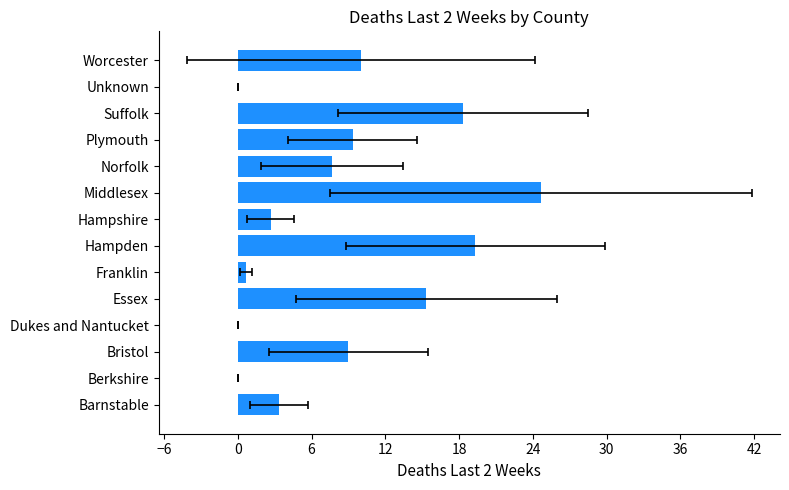

What is the greatest value displayed?

24.7